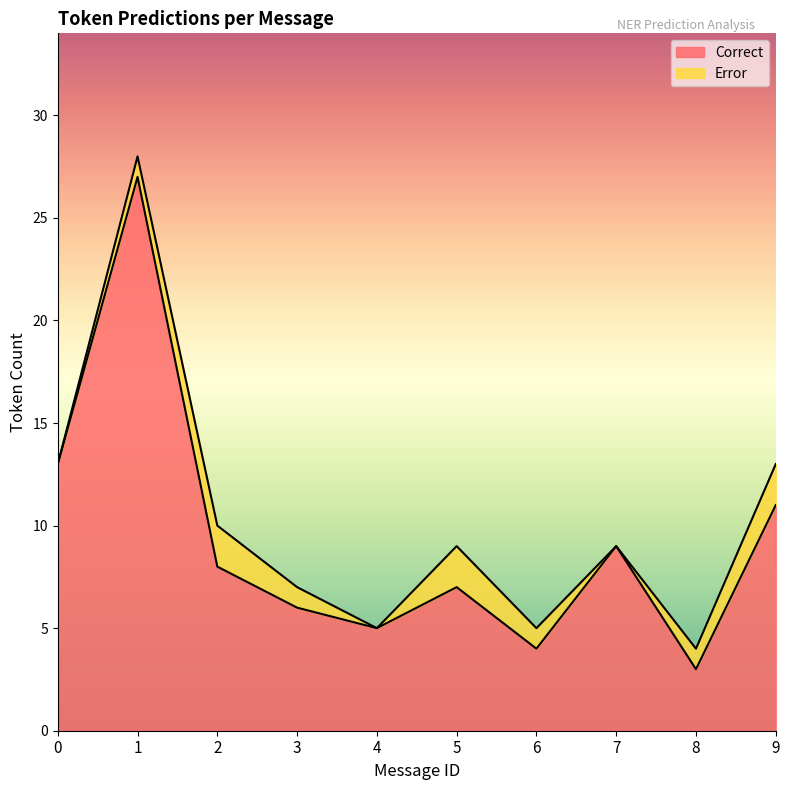

Is the value of Error at 2 greater than the value of Correct at 6?

No